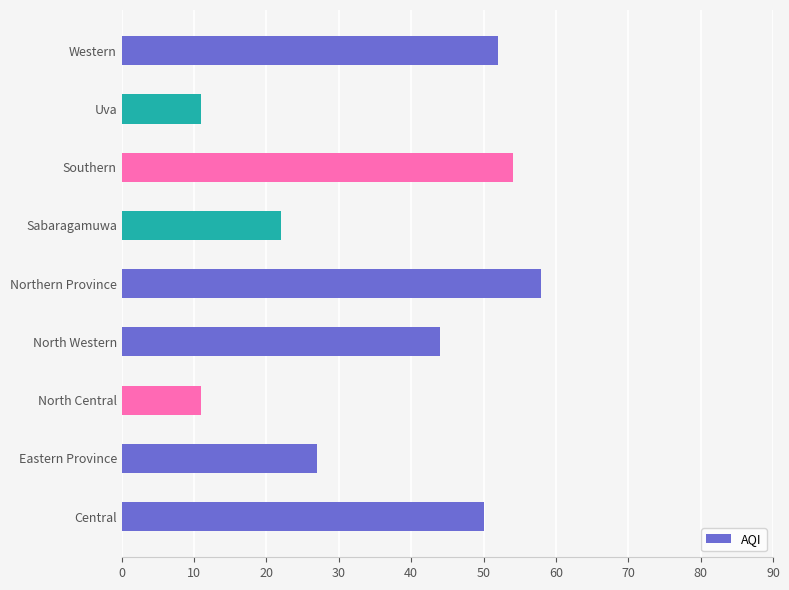

True or false: the data shows 7 at North Central.

False